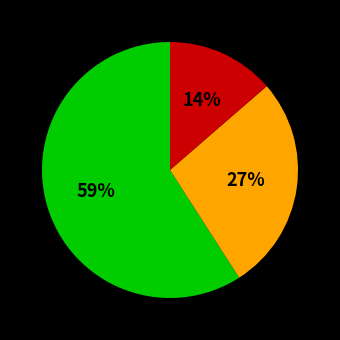

To the nearest percent, what is the difference between the largest and smallest slice percentages?

45%